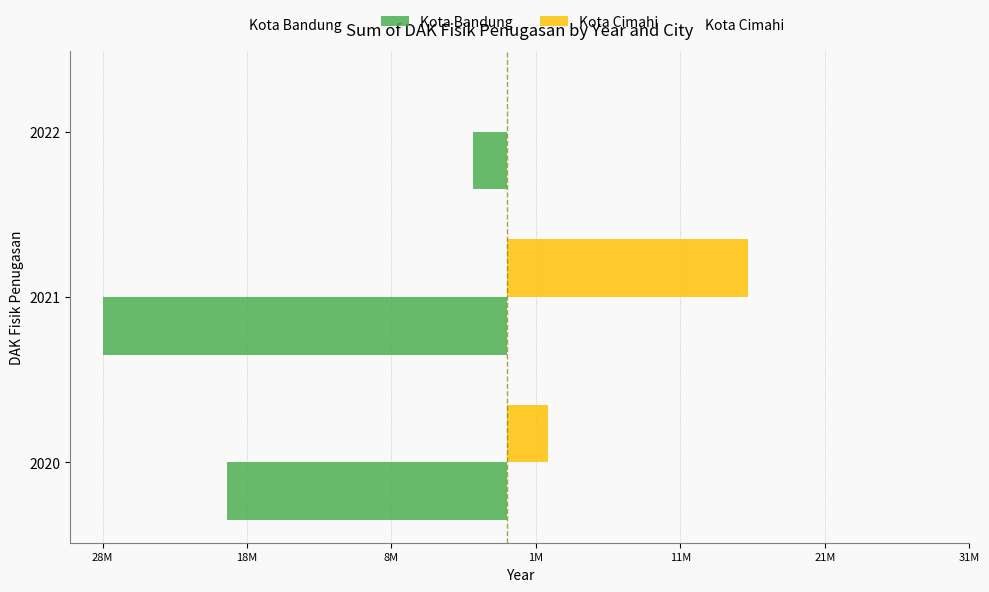

What are all the series names shown in the legend?

Kota Bandung, Kota Cimahi